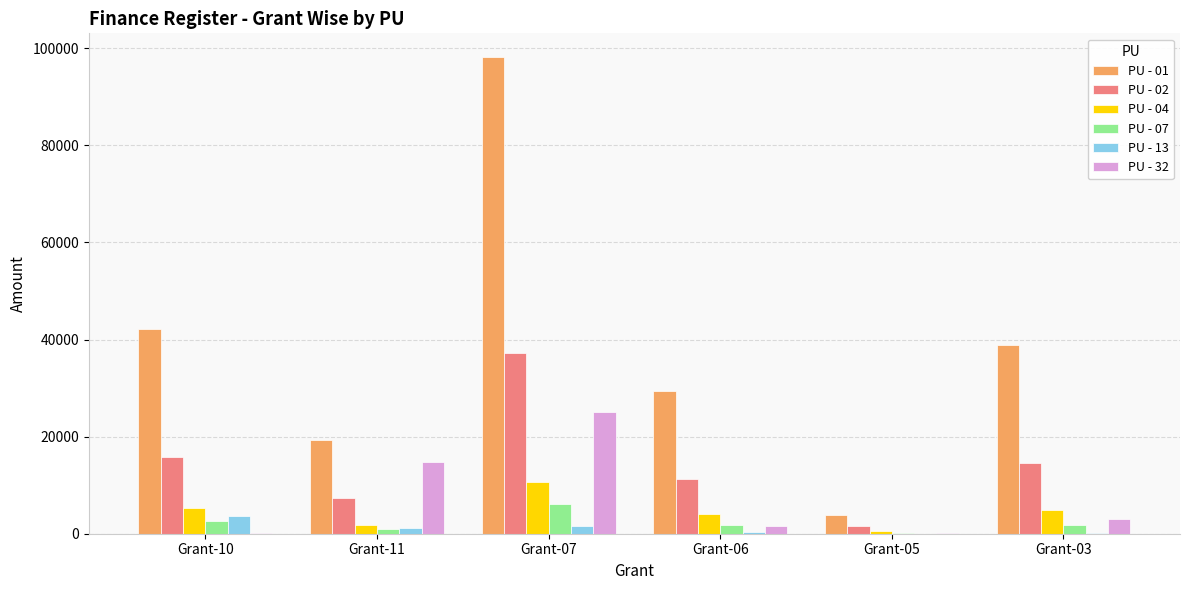

What are all the series names shown in the legend?

PU - 01, PU - 02, PU - 04, PU - 07, PU - 13, PU - 32